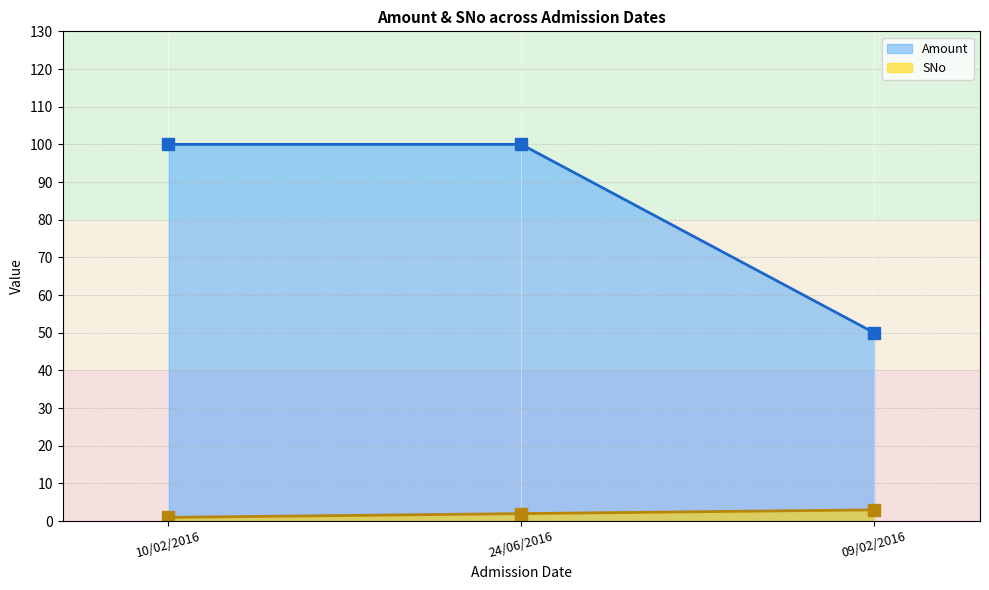

Which series changed the most between 10/02/2016 and 09/02/2016?

Amount